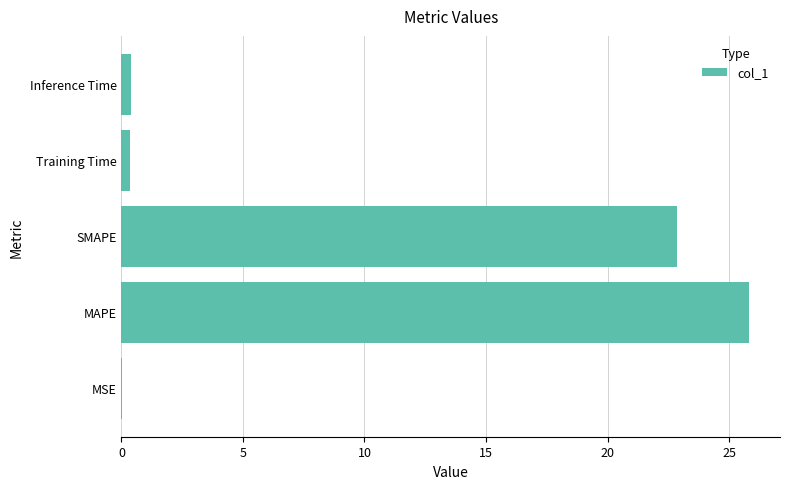

At which label is the value closest to 12?

SMAPE